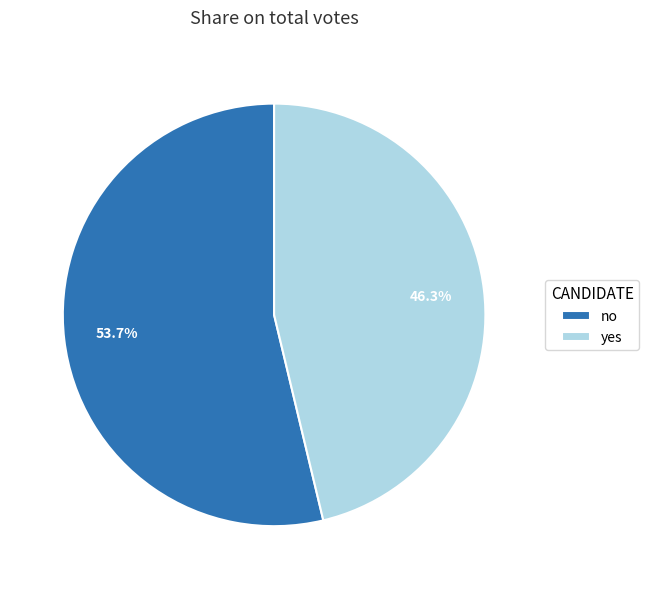

To the nearest percent, what is the average slice percentage?

50%